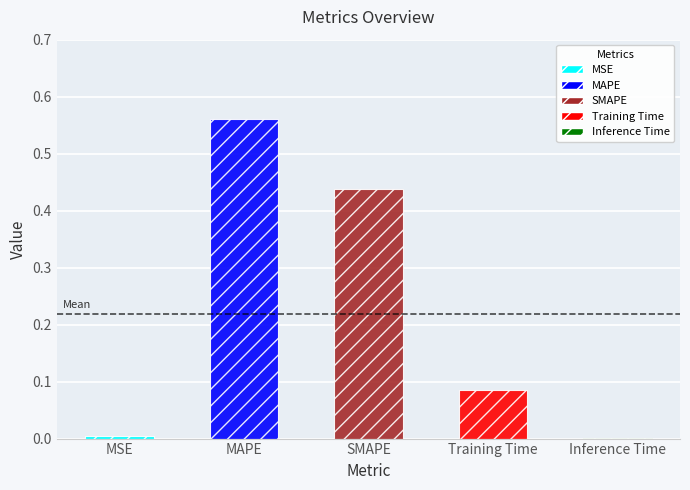

At which category does the chart reach its peak across all series?

MAPE